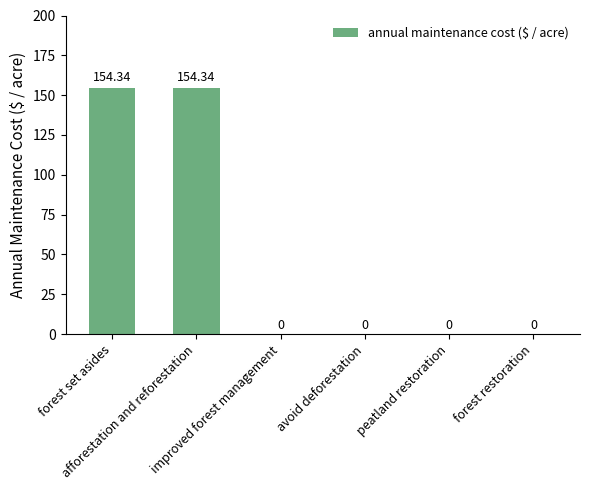

Count the number of data series in this chart.

1